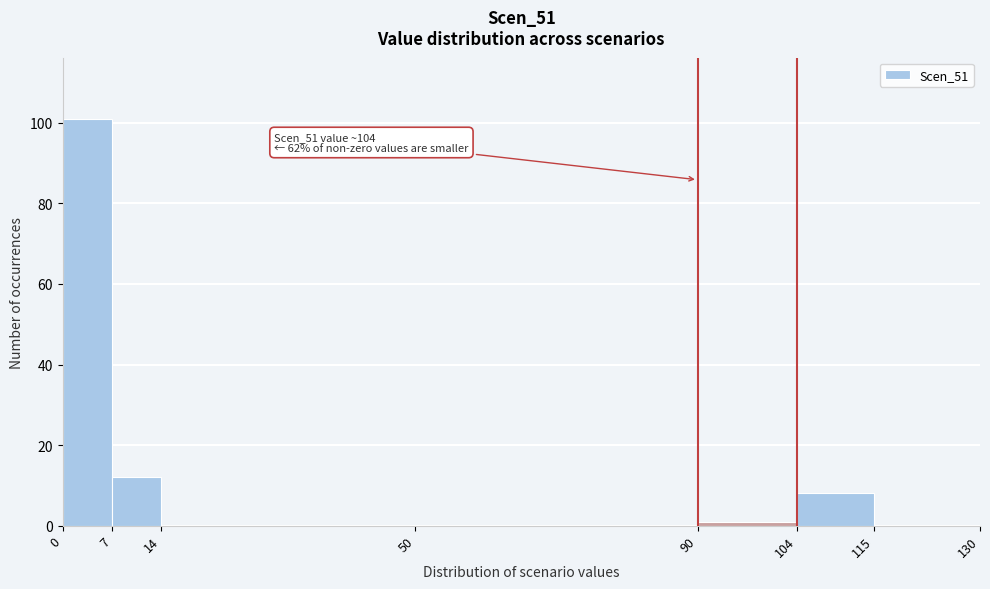

Which range on the x-axis has the tallest bar?

0 to 7